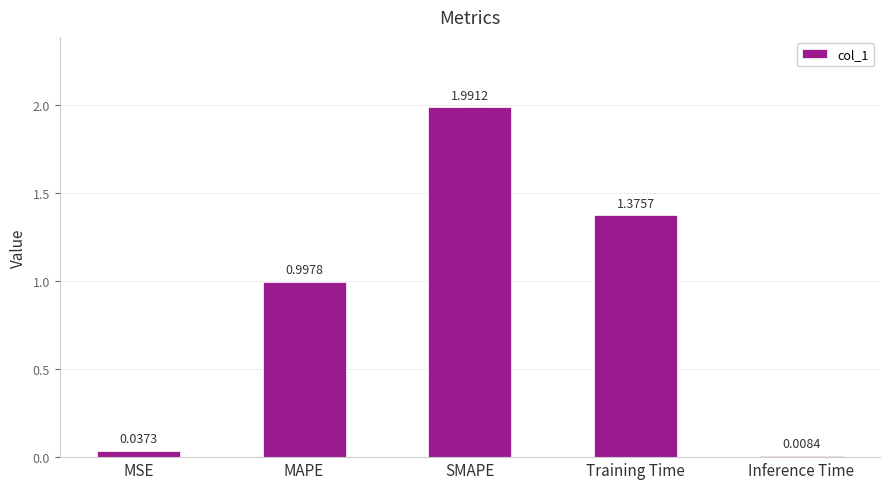

Which category has the lowest value across all series?

Inference Time